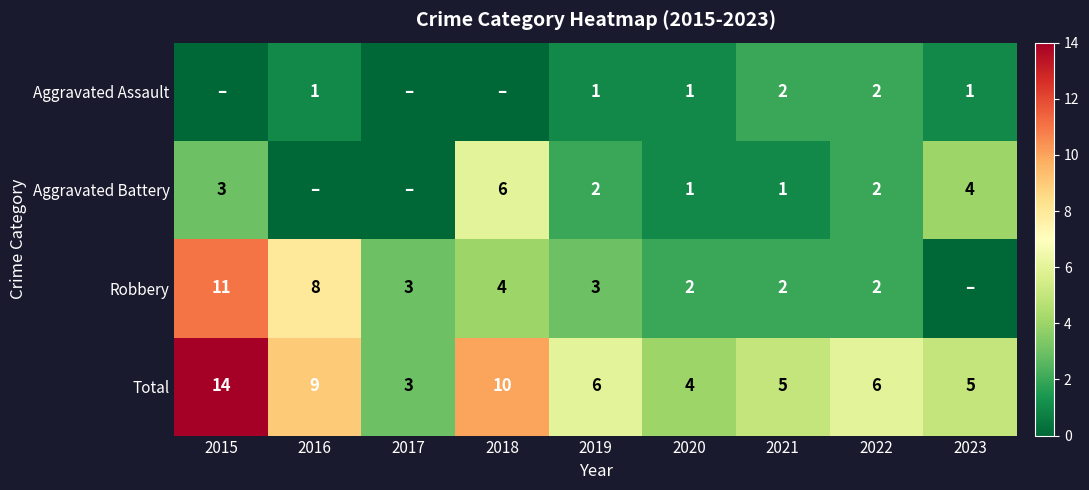

Where does the Total series first go above 6?

2015